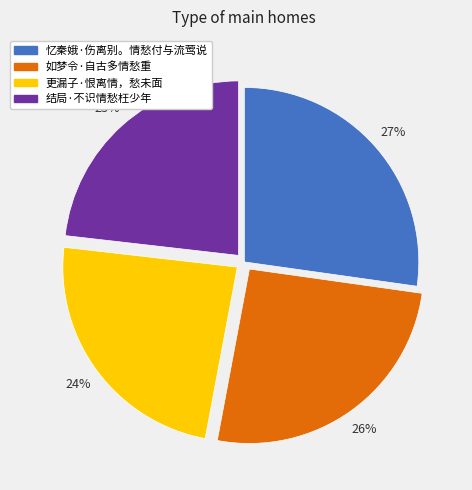

What is the largest slice in the pie chart?

忆秦娥·伤离别。情愁付与流莺说